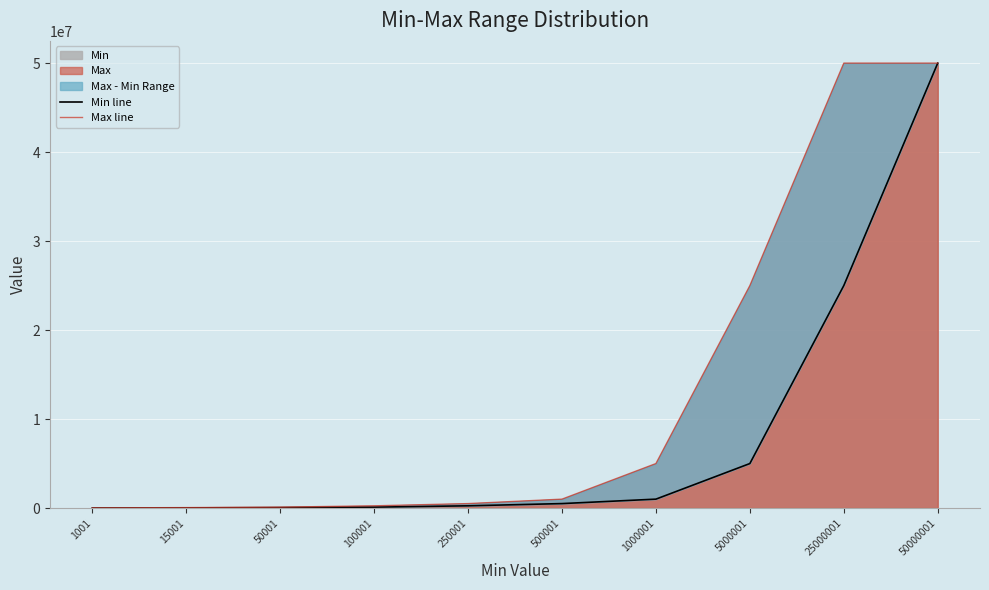

What is the difference between the second highest and second lowest values in the Max line series?

49950000